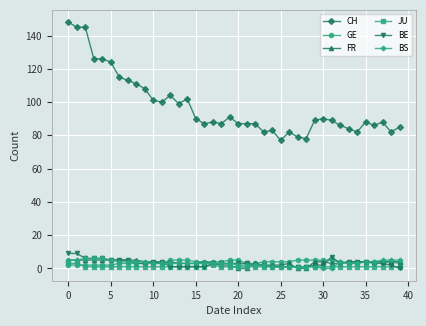

At how many categories does at least one series exceed 25?

40